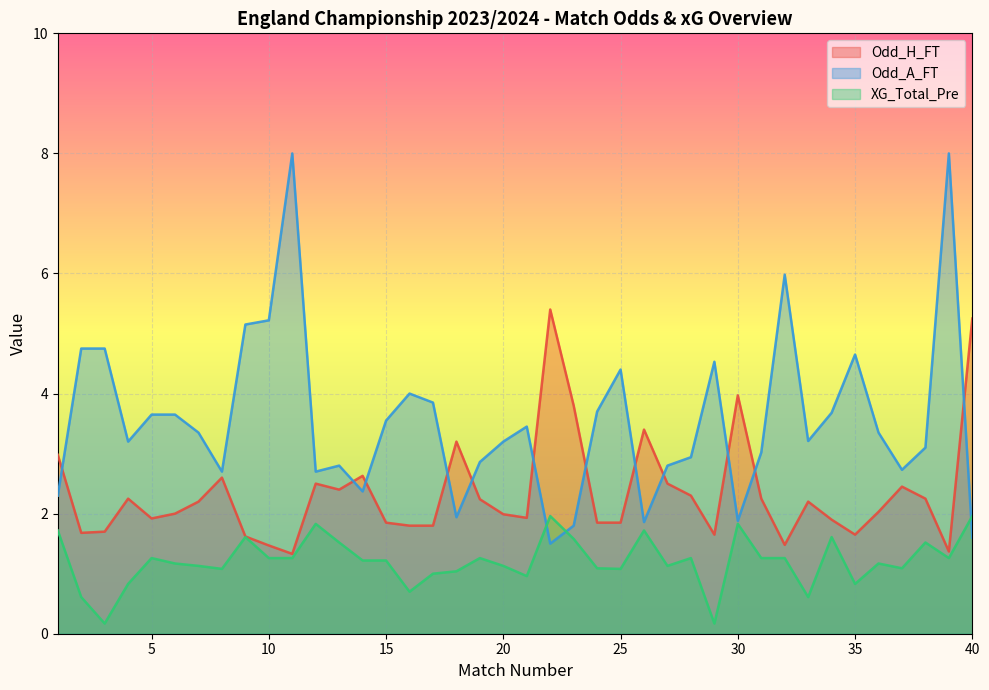

What is the difference between the maximum and minimum values in the Odd_H_FT series?

4.1